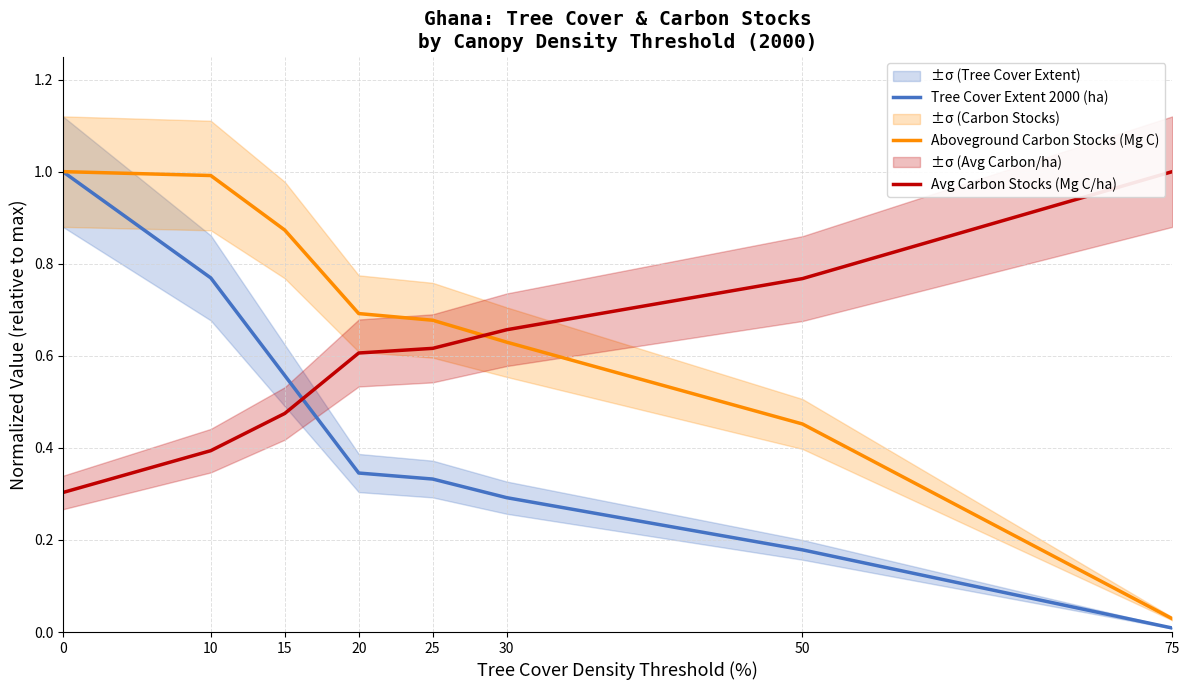

Reading left to right, list all the values displayed in this chart.

Tree Cover Extent 2000 (ha): 0=1.0	10=0.8	15=0.6	20=0.3	25=0.3	30=0.3	50=0.2	75=0.0
Aboveground Carbon Stocks (Mg C): 0=1.0	10=1.0	15=0.9	20=0.7	25=0.7	30=0.6	50=0.5	75=0.0
Avg Carbon Stocks (Mg C/ha): 0=0.3	10=0.4	15=0.5	20=0.6	25=0.6	30=0.7	50=0.8	75=1.0